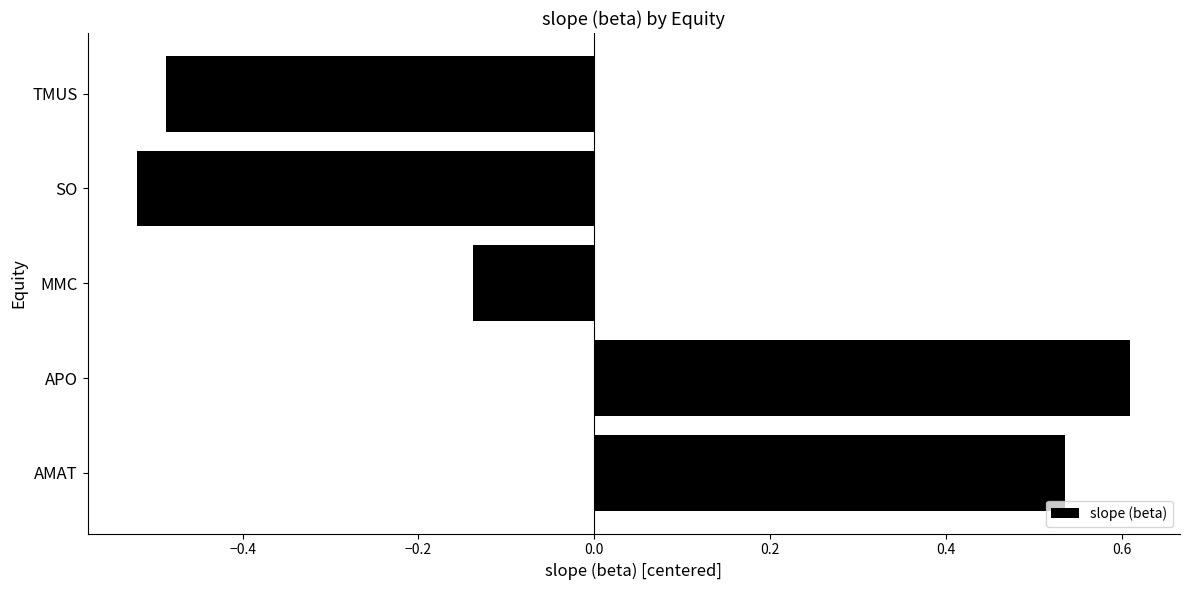

Which has a higher value, AMAT or SO?

AMAT